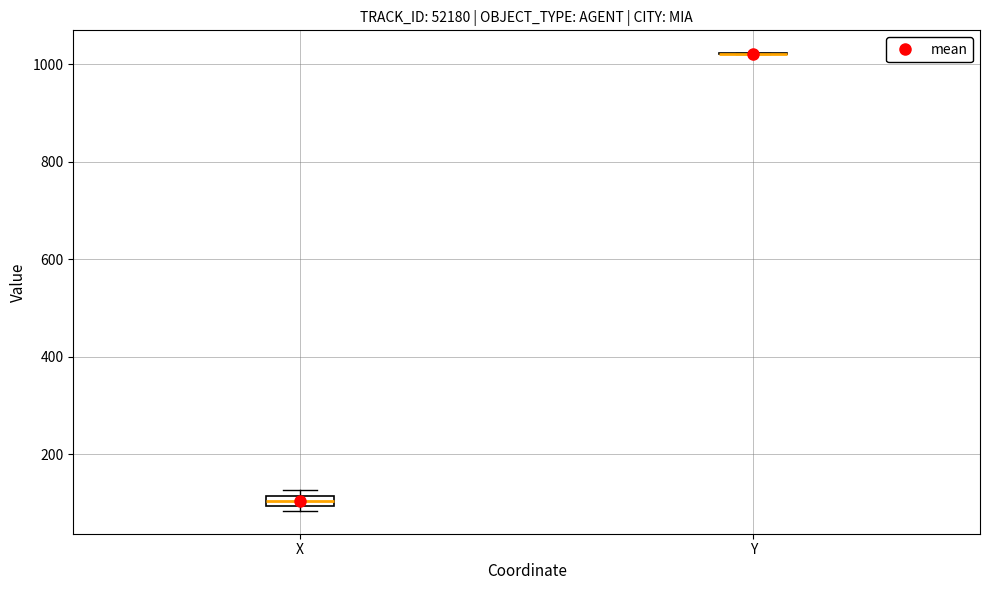

Which box is the tallest, from its lower edge to its upper edge?

X